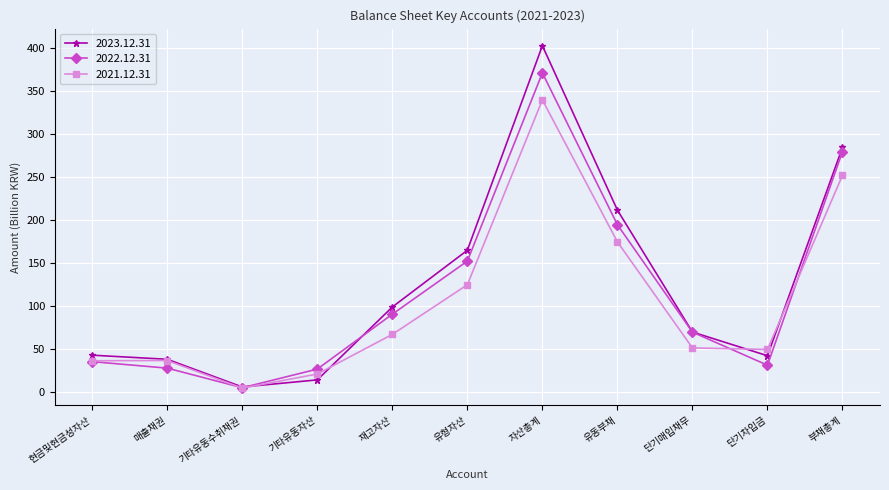

What is the label of the 3rd point from the left?

기타유동수취채권